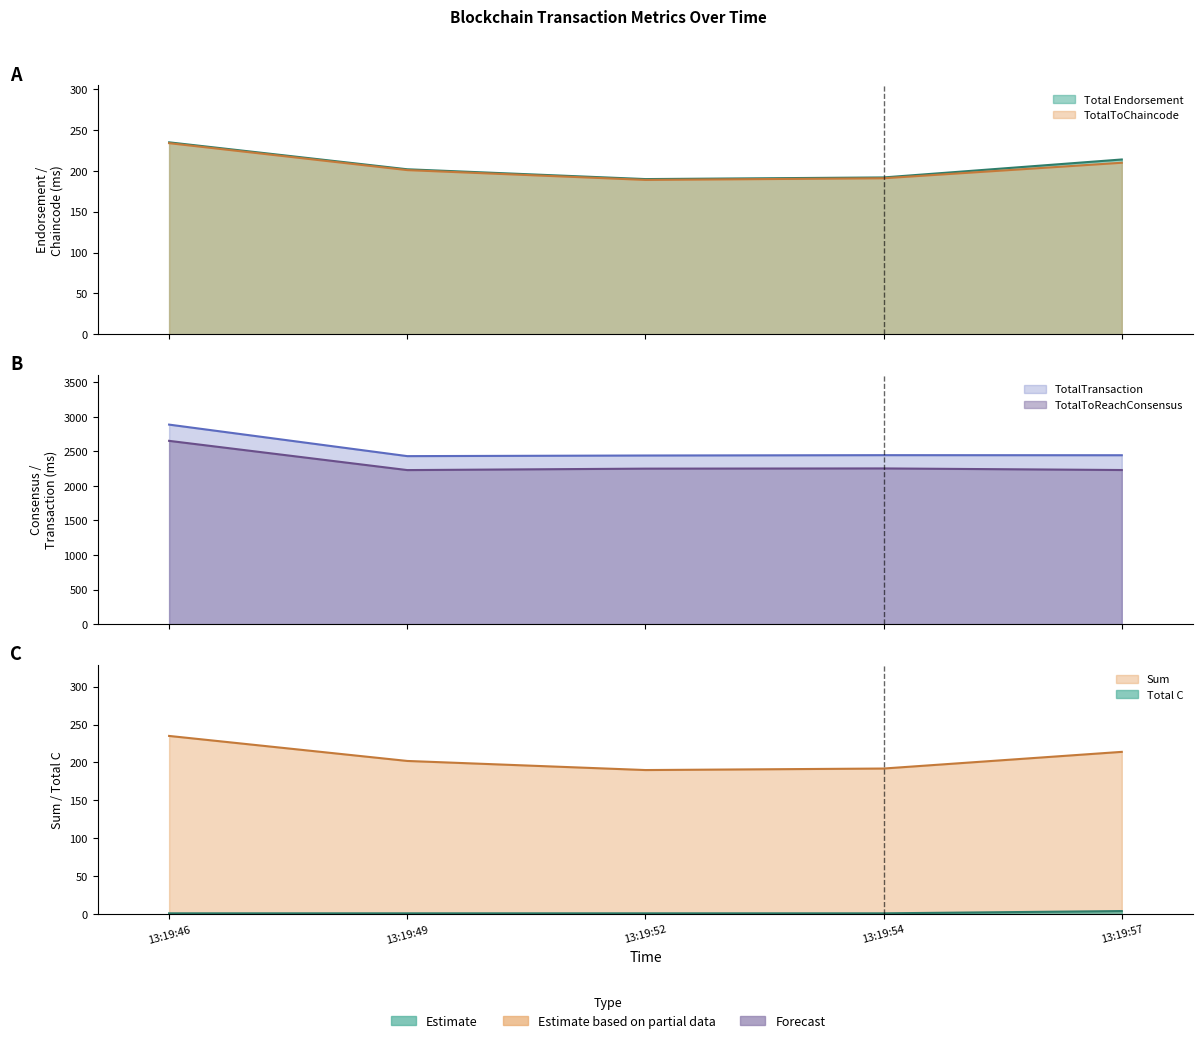

Reading left to right, transcribe all the data shown in this chart.

Total Endorsement: 13:19:46=235	13:19:49=202	13:19:52=190	13:19:54=192	13:19:57=214
TotalToChaincode: 13:19:46=234	13:19:49=201	13:19:52=189	13:19:54=191	13:19:57=210
Sum: 13:19:46=235	13:19:49=202	13:19:52=190	13:19:54=192	13:19:57=214
TotalToReachConsensus: 13:19:46=2652	13:19:49=2229	13:19:52=2250	13:19:54=2253	13:19:57=2230
TotalTransaction: 13:19:46=2887	13:19:49=2431	13:19:52=2440	13:19:54=2445	13:19:57=2444
Total C: 13:19:46=1	13:19:49=1	13:19:52=1	13:19:54=1	13:19:57=4